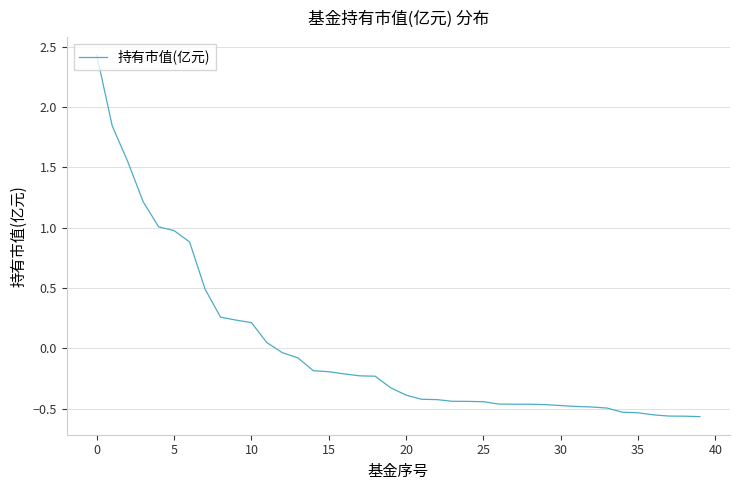

Does the chart display data point markers on the line(s)?

No